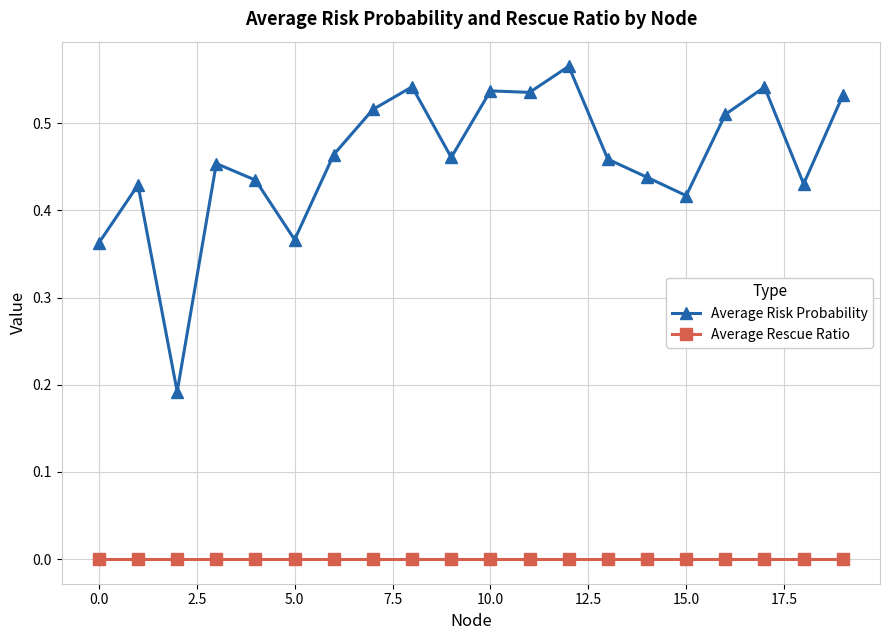

True or false: Average Risk Probability and Average Rescue Ratio cross at least once.

False